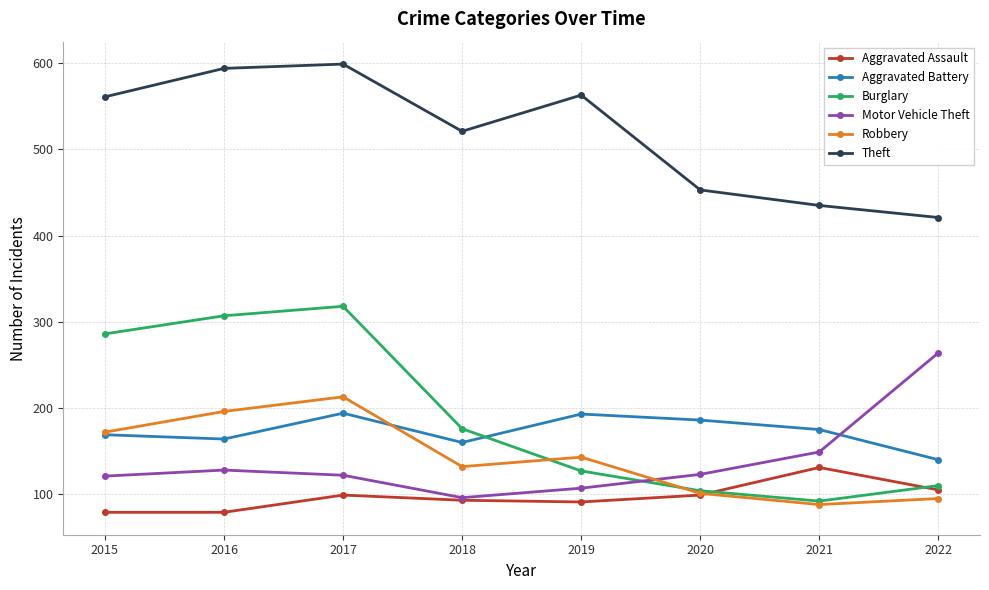

What is the sum of the Aggravated Assault values at 2017 and 2018?

192